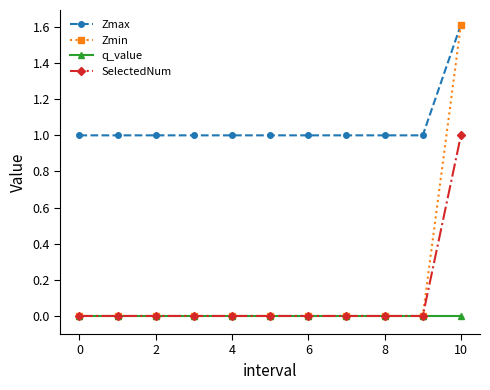

How many lines are shown in the chart?

4